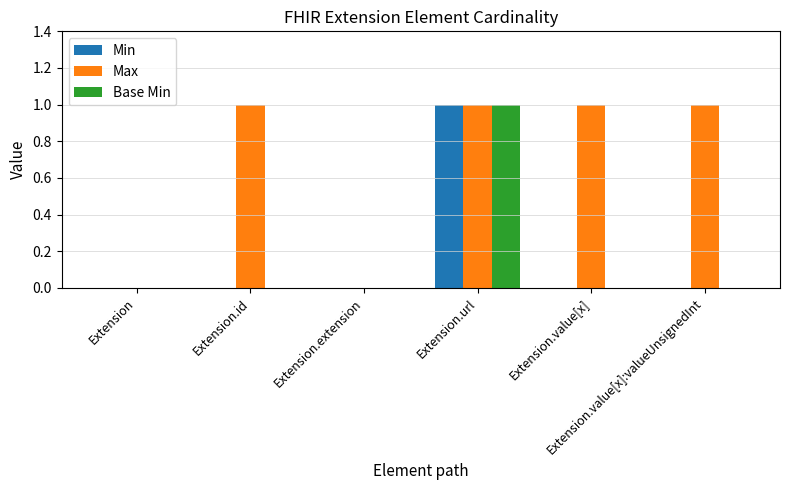

The Min series shows 0 at Extension.url. True or false?

False